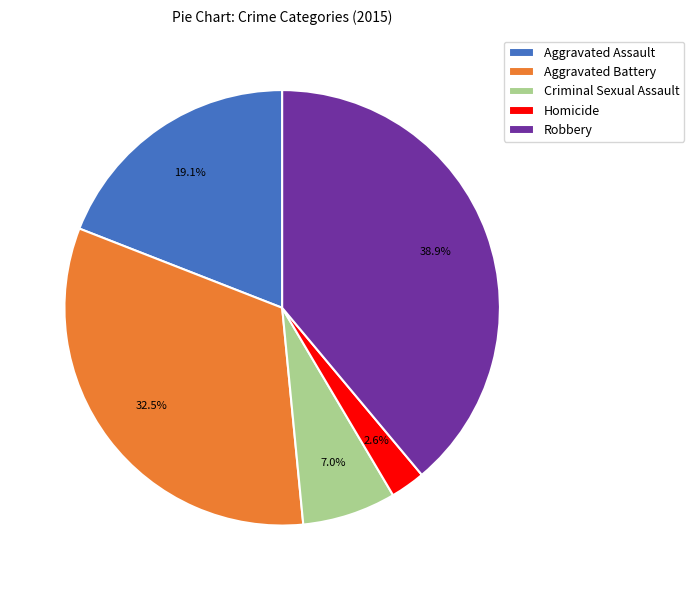

Do Aggravated Battery and Criminal Sexual Assault together represent more than half of the pie?

No